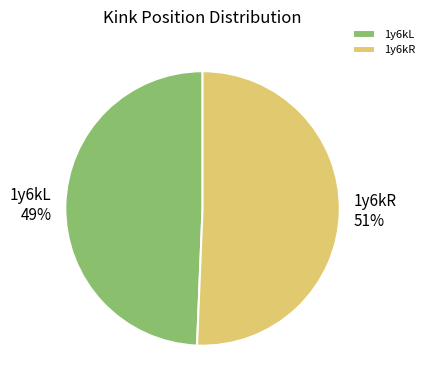

To the nearest percent, what is the average slice percentage?

50%